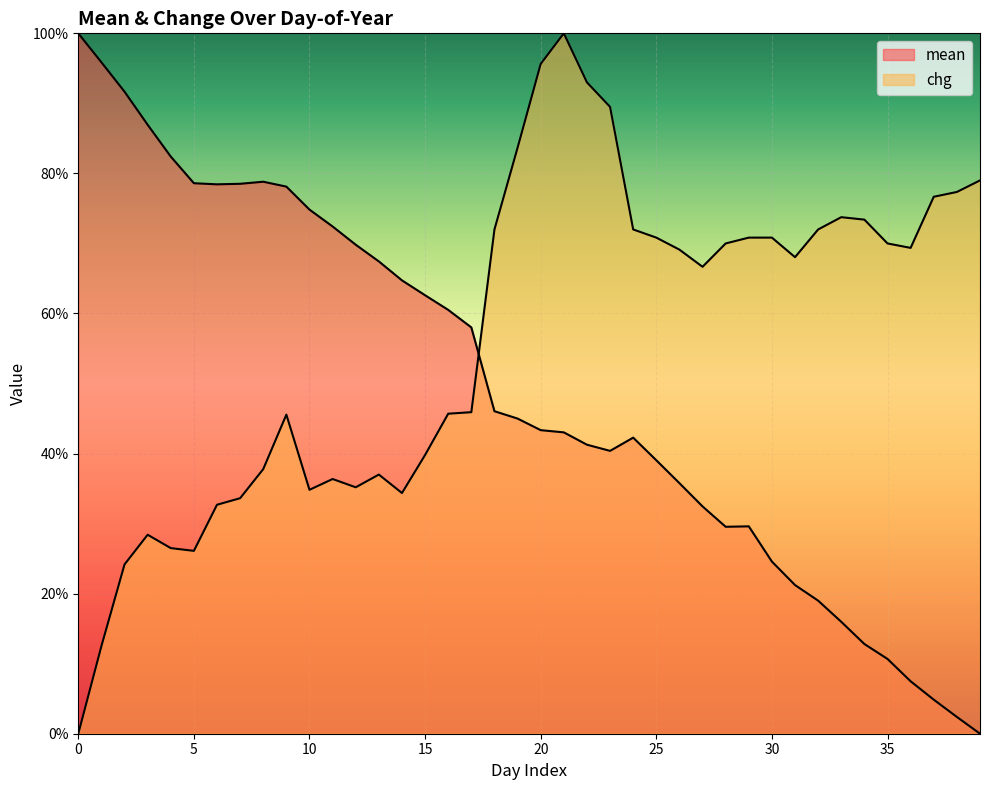

Which series has the largest total across all categories?

chg